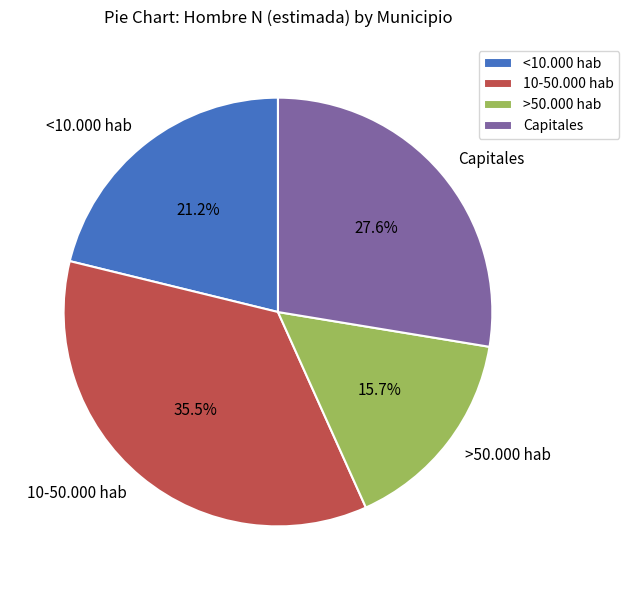

Which has a higher value, Capitales or >50.000 hab?

Capitales